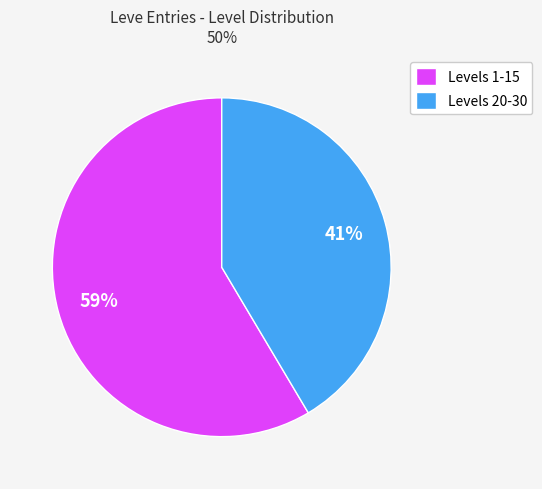

To the nearest percent, what is the average slice percentage?

50%